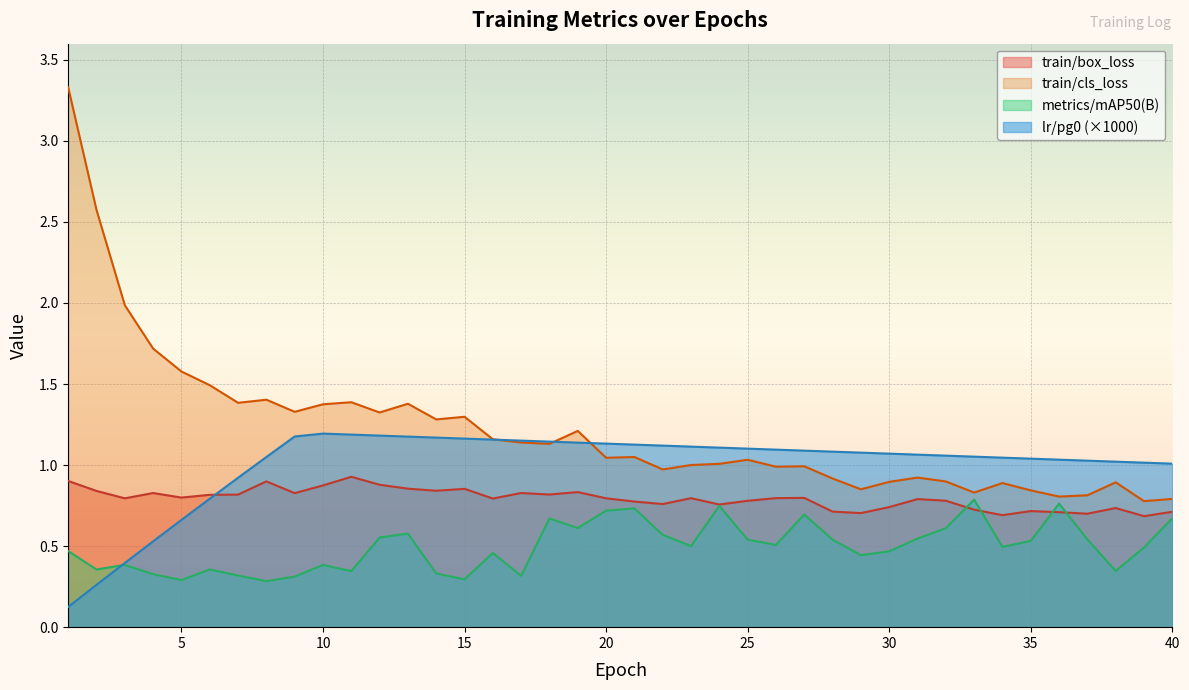

Where does the lr/pg0 series first go above 1?

8